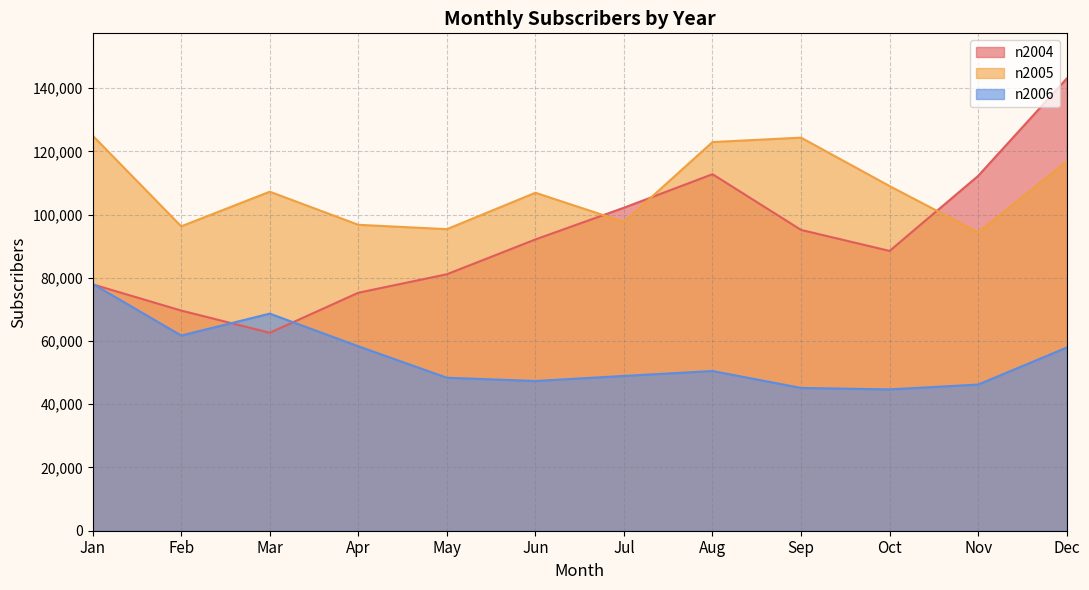

What is the difference between the n2004 values at Sep and Dec?

47884